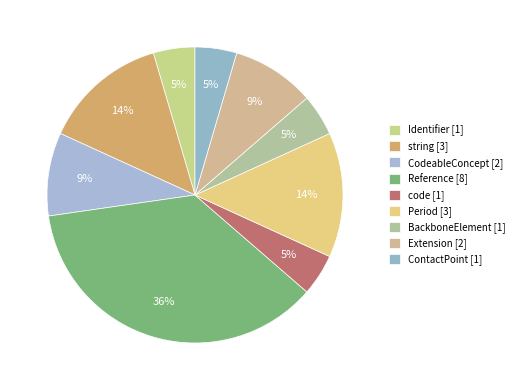

Count the number of slices in the pie.

9